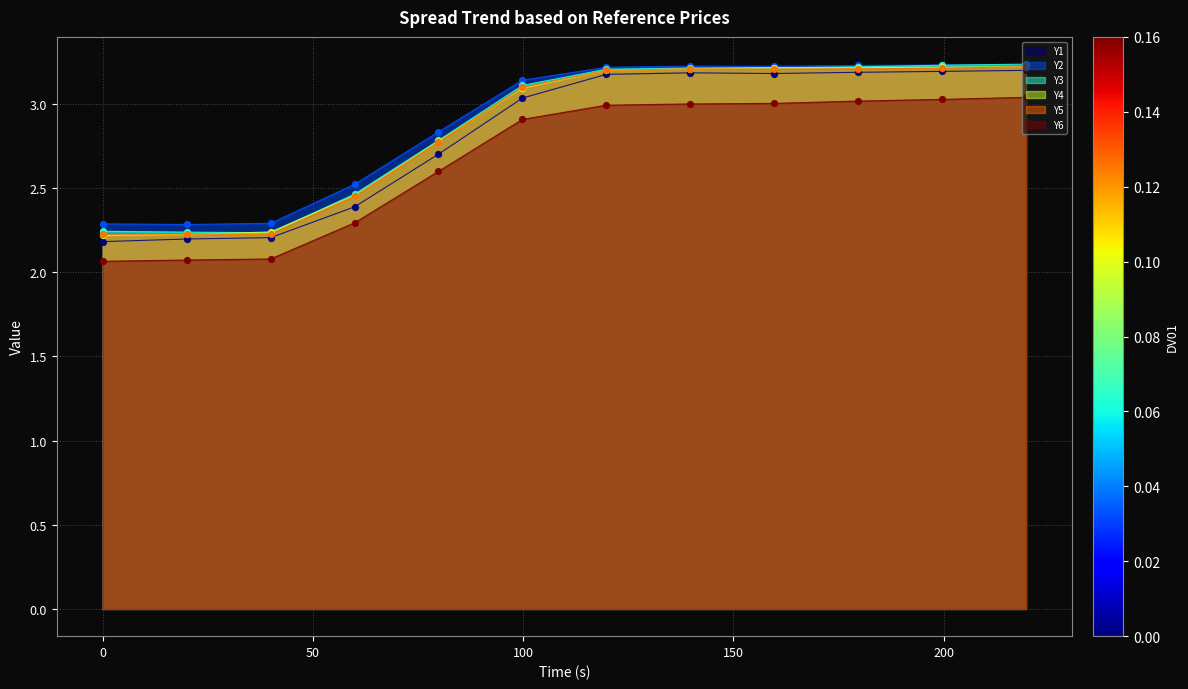

Is the value of Y2 at 199.595458984 greater than the value of Y5 at 79.838180542?

Yes